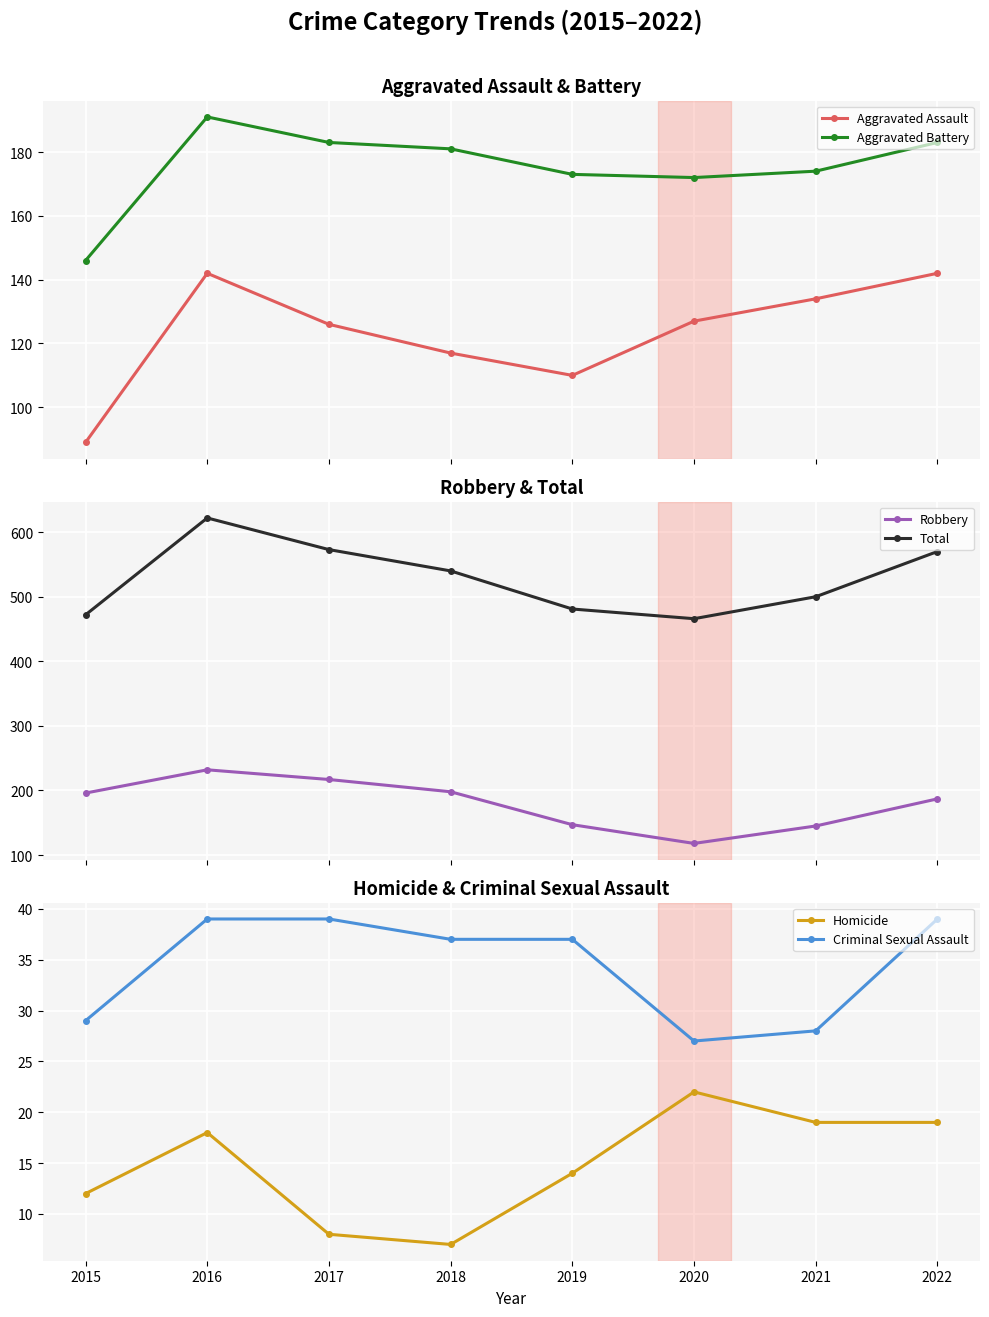

Count the number of categories in the chart.

8